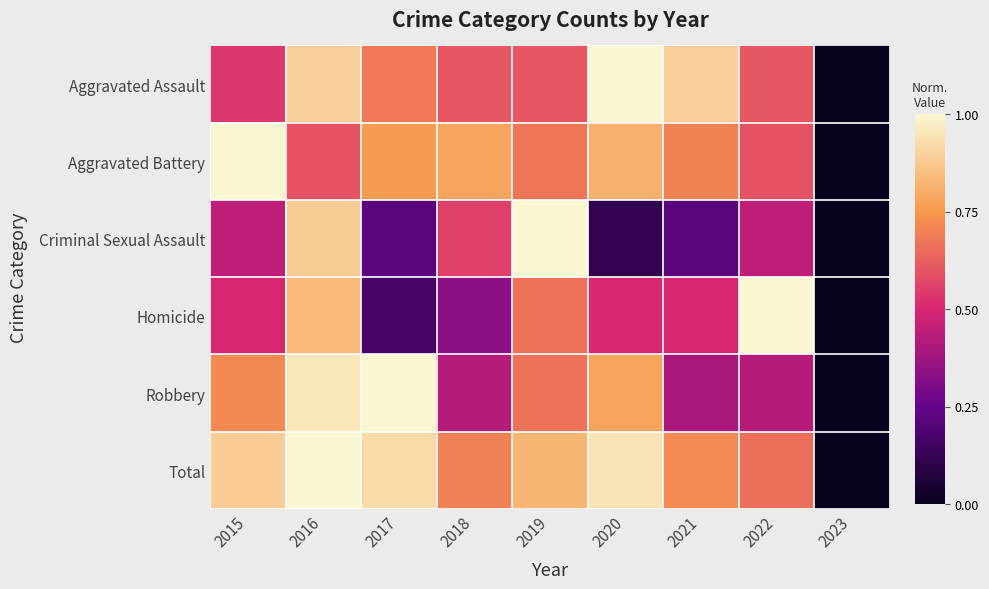

Which label corresponds to the largest value in the chart?

2020